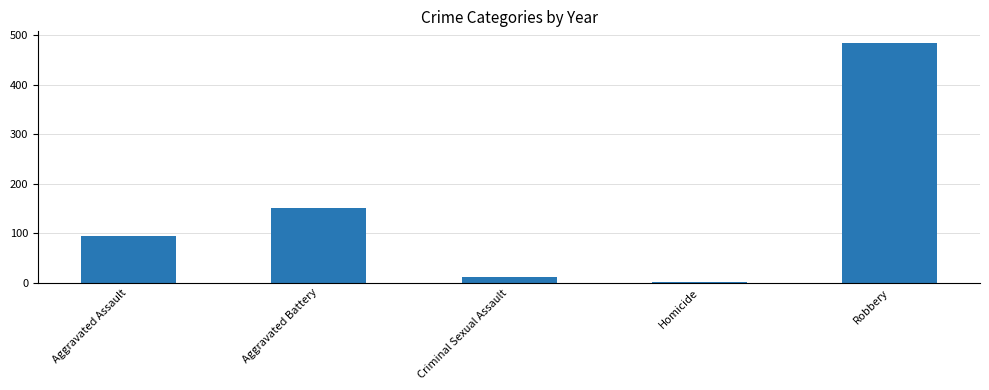

Which label corresponds to the largest value in the chart?

Robbery